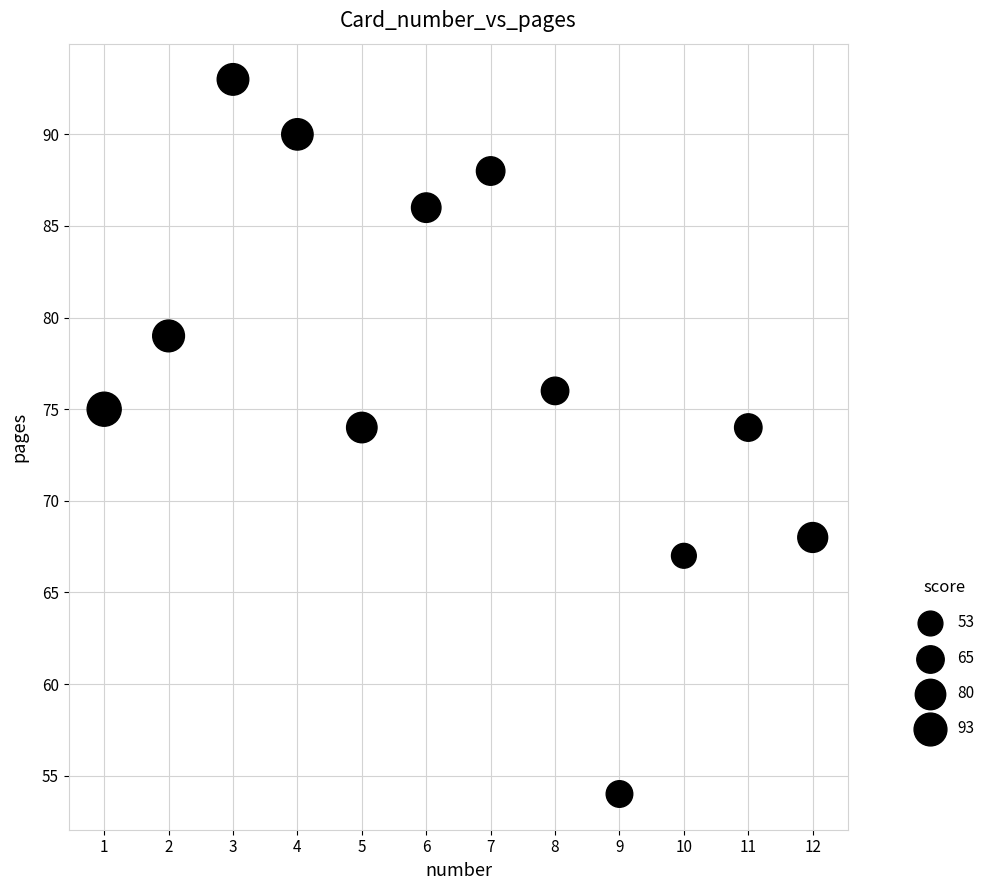

What is the range of Y values (max minus min)?

39